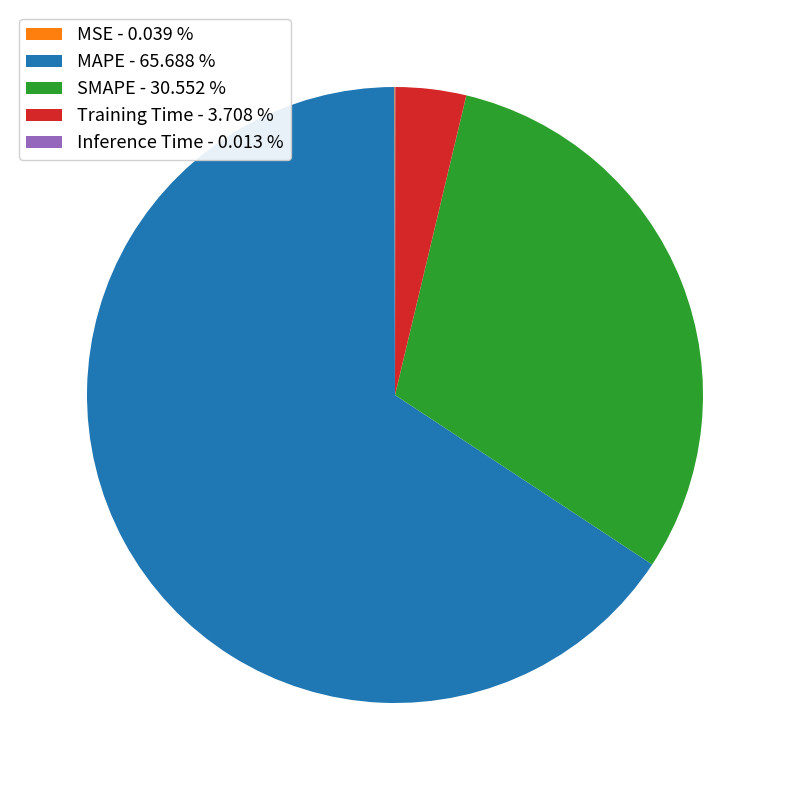

What is the ratio of the value at MAPE - 65.688 % to the value at SMAPE - 30.552 %?

2.1